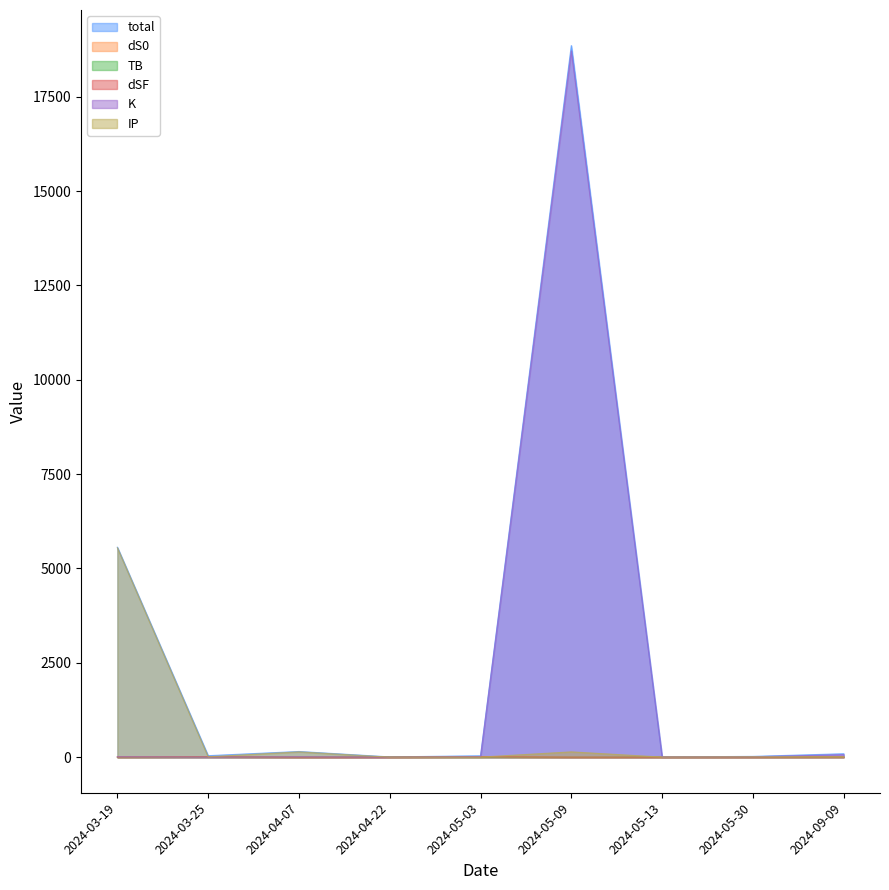

Reading left to right, list all the values displayed in this chart.

total: 5563.7	39.3	150.4	6.9	36.9	18856.0	6.2	20.3	90.6
dS0: 1.9	12.0	0.2	0.4	12.0	0.0	0.2	0.2	4.6
TB: 0.0	5.3	0.0	5.3	2.4	0.0	2.4	0.1	5.3
dSF: 4.6	11.4	0.0	0.4	11.4	0.0	0.1	0.1	4.6
K: 9.7	0.5	9.7	0.5	9.7	18715.5	2.1	9.7	66.0
IP: 5547.5	10.1	140.5	0.2	1.4	140.5	1.4	10.1	10.1